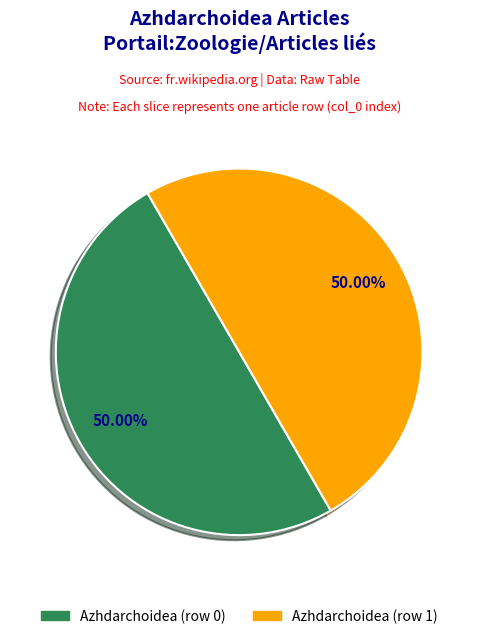

What is the total percentage of Azhdarchoidea (row 0) and Azhdarchoidea (row 1)?

100.0%